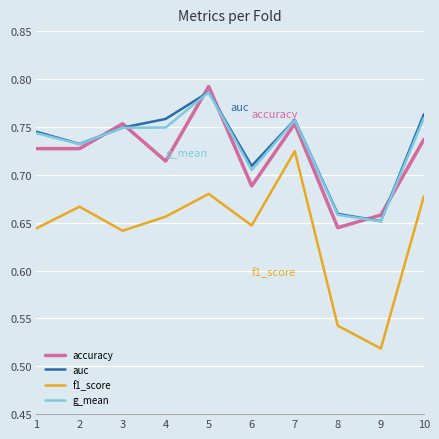

Which series has the largest range (max minus min)?

f1_score